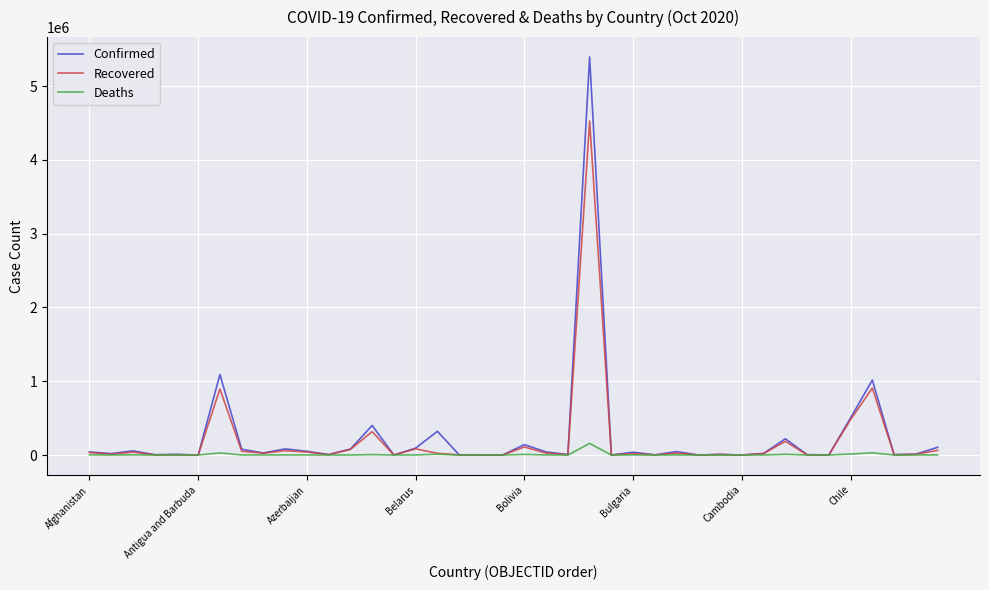

What is the greatest value displayed?

5394128